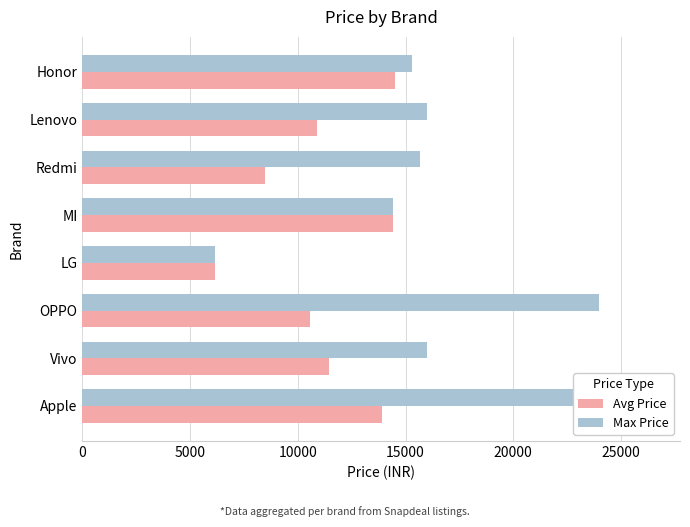

Is it true that Max Price equals 9824 at 5000?

False